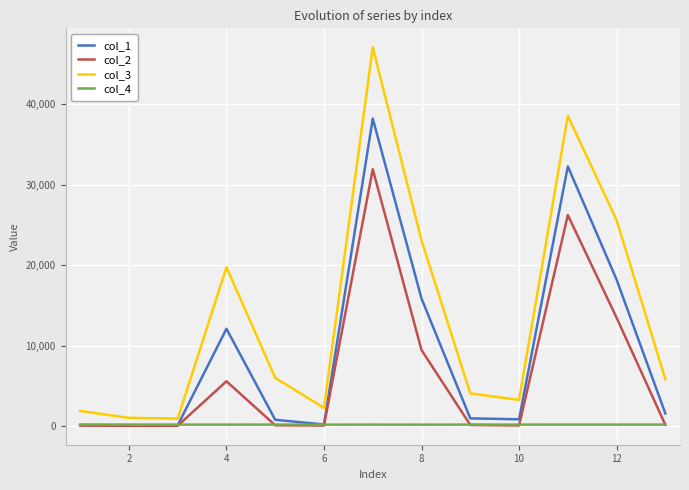

List the series in order of their overall mean, highest first.

col_3, col_1, col_2, col_4